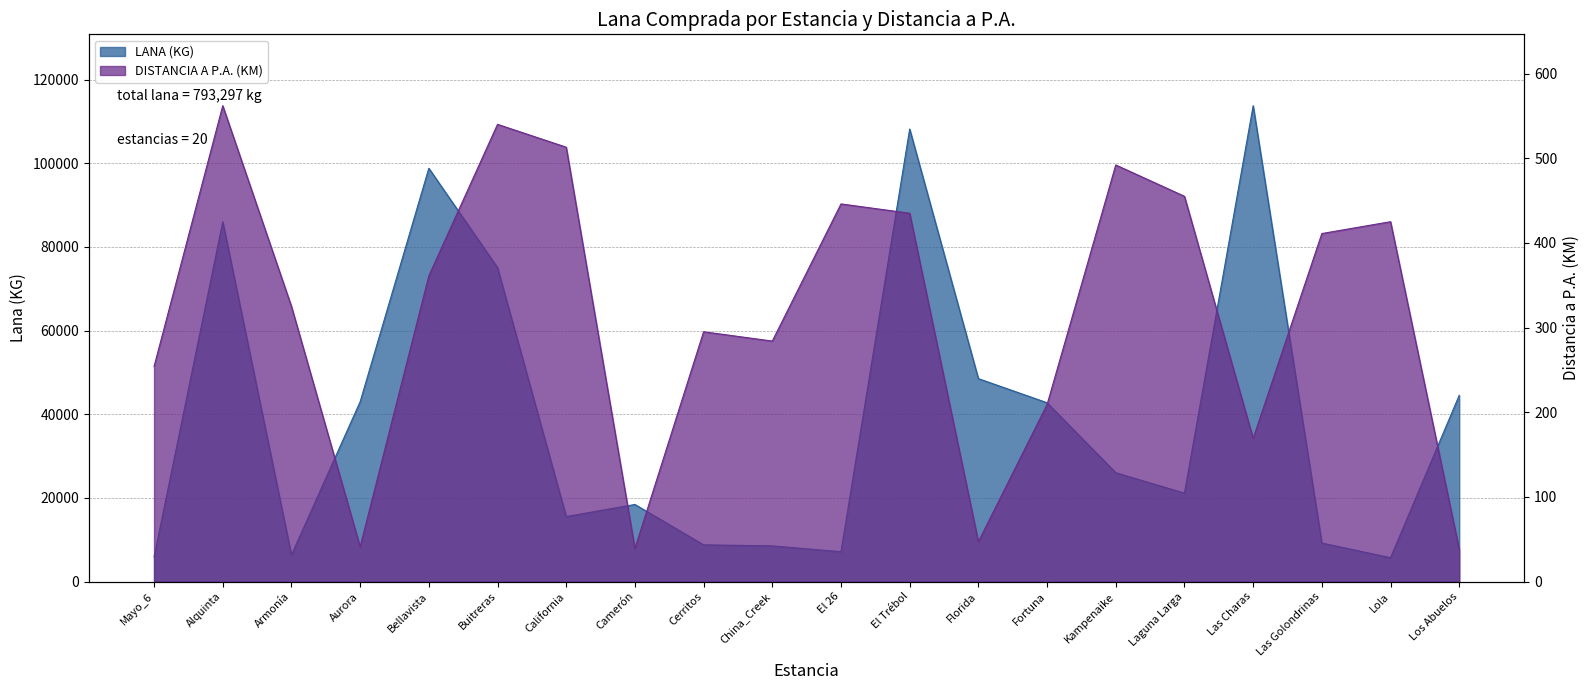

What are all the series names shown in the legend?

LANA (KG), DISTANCIA A P.A. (KM)